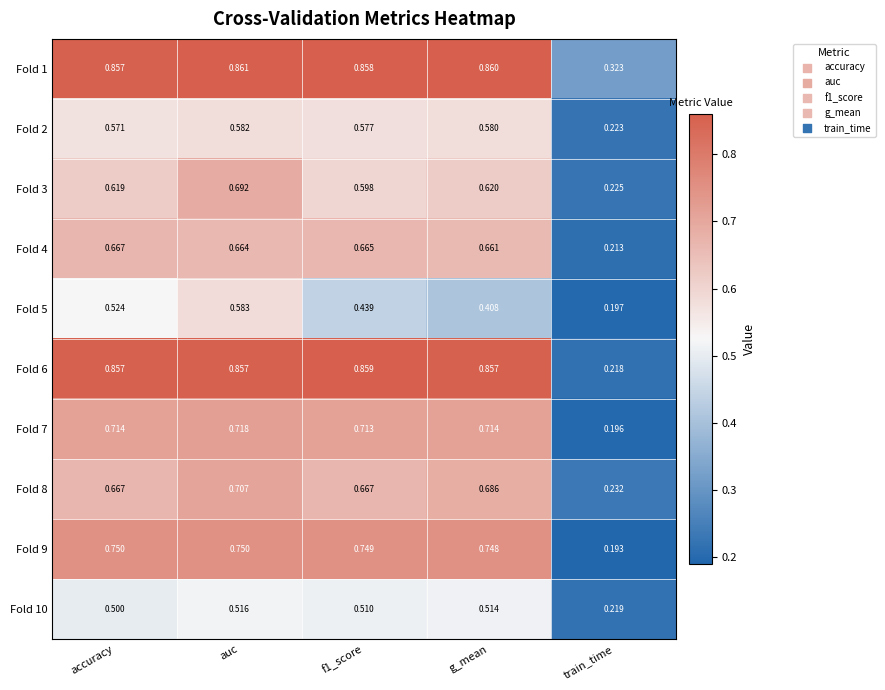

Which series has the largest range (max minus min)?

Fold 6